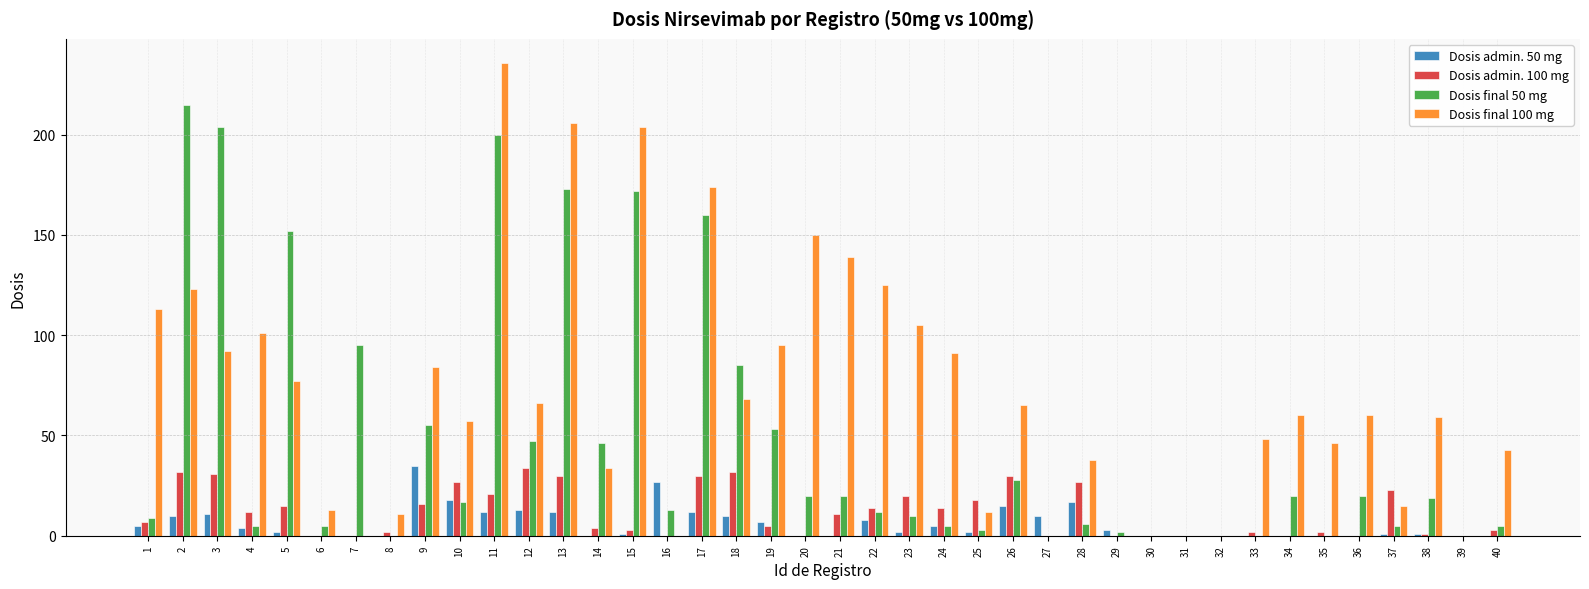

Reading left to right, extract all data points from this chart.

Dosis admin. 50 mg: 1=5	2=10	3=11	4=4	5=2	6=0	7=0	8=0	9=35	10=18	11=12	12=13	13=12	14=0	15=1	16=27	17=12	18=10	19=7	20=0	21=0	22=8	23=2	24=5	25=2	26=15	27=10	28=17	29=3	30=0	31=0	32=0	33=0	34=0	35=0	36=0	37=1	38=1	39=0	40=0
Dosis admin. 100 mg: 1=7	2=32	3=31	4=12	5=15	6=0	7=0	8=2	9=16	10=27	11=21	12=34	13=30	14=4	15=3	16=0	17=30	18=32	19=5	20=0	21=11	22=14	23=20	24=14	25=18	26=30	27=0	28=27	29=0	30=0	31=0	32=0	33=2	34=0	35=2	36=0	37=23	38=1	39=0	40=3
Dosis final 50 mg: 1=9	2=215	3=204	4=5	5=152	6=5	7=95	8=0	9=55	10=17	11=200	12=47	13=173	14=46	15=172	16=13	17=160	18=85	19=53	20=20	21=20	22=12	23=10	24=5	25=3	26=28	27=0	28=6	29=2	30=0	31=0	32=0	33=0	34=20	35=0	36=20	37=5	38=19	39=0	40=5
Dosis final 100 mg: 1=113	2=123	3=92	4=101	5=77	6=13	7=0	8=11	9=84	10=57	11=236	12=66	13=206	14=34	15=204	16=0	17=174	18=68	19=95	20=150	21=139	22=125	23=105	24=91	25=12	26=65	27=0	28=38	29=0	30=0	31=0	32=0	33=48	34=60	35=46	36=60	37=15	38=59	39=0	40=43